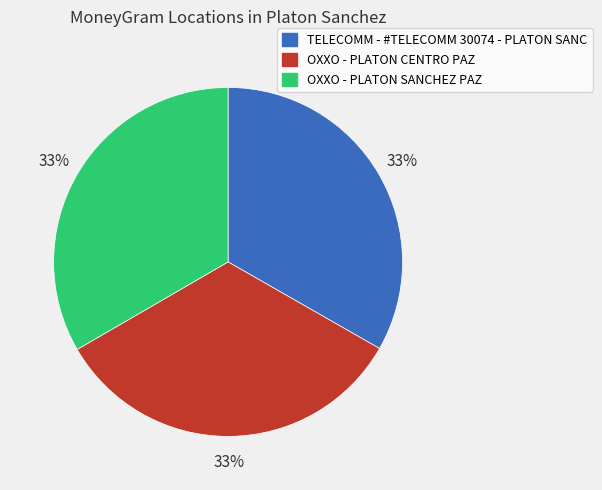

What is the ratio of the value at OXXO - PLATON SANCHEZ PAZ to the value at TELECOMM - #TELECOMM 30074 - PLATON SANC?

1.0